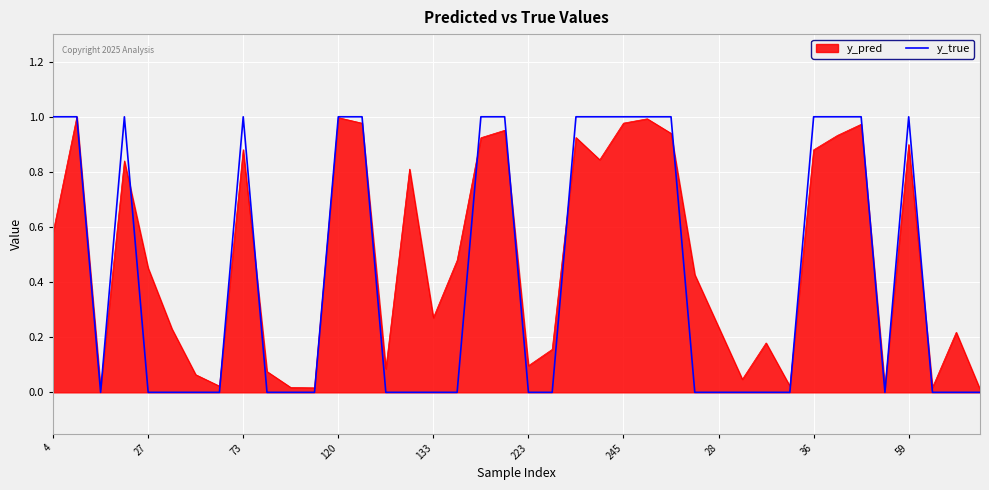

Which series has the widest spread of values?

y_true